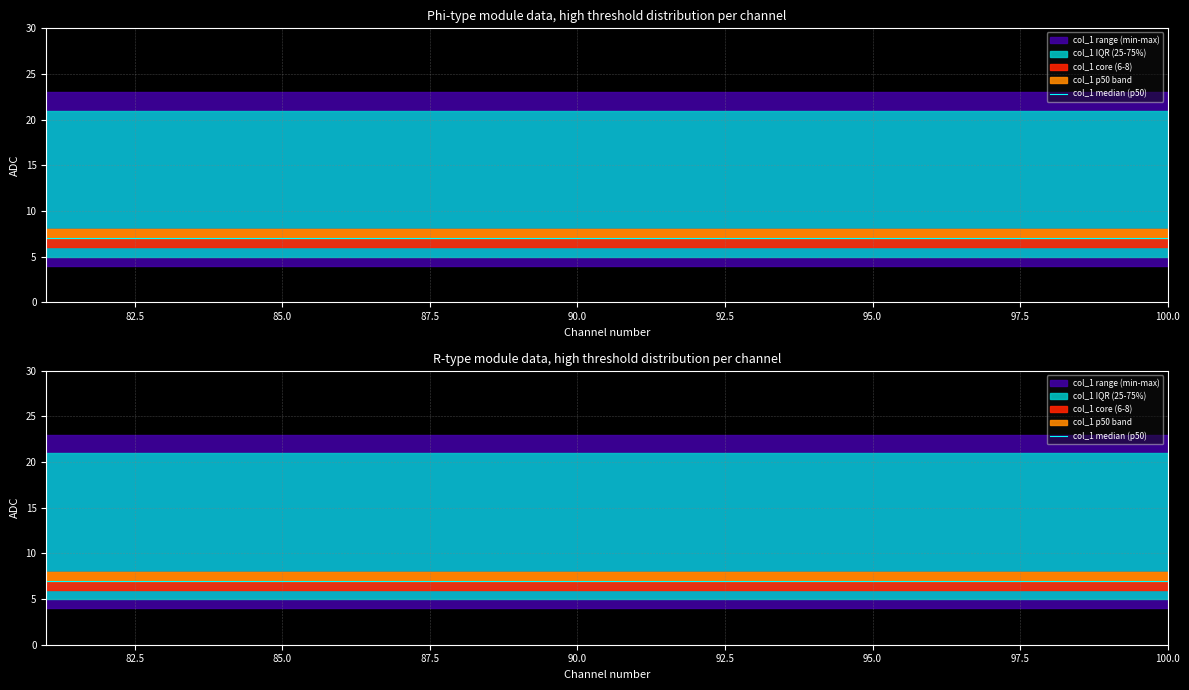

True or false: col_1_p25 and col_1_p50 cross at least once.

False